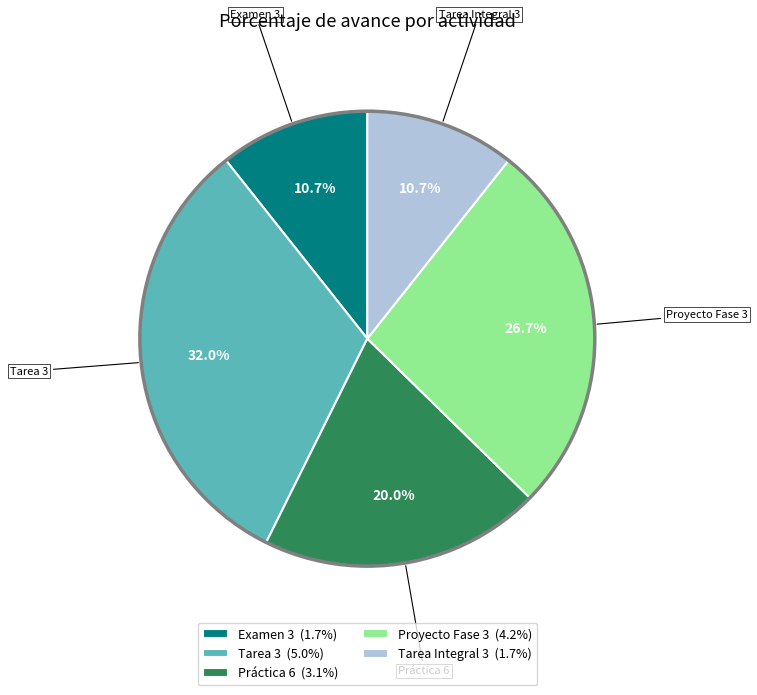

To the nearest percent, what percentage of the pie is Proyecto Fase 3?

27%